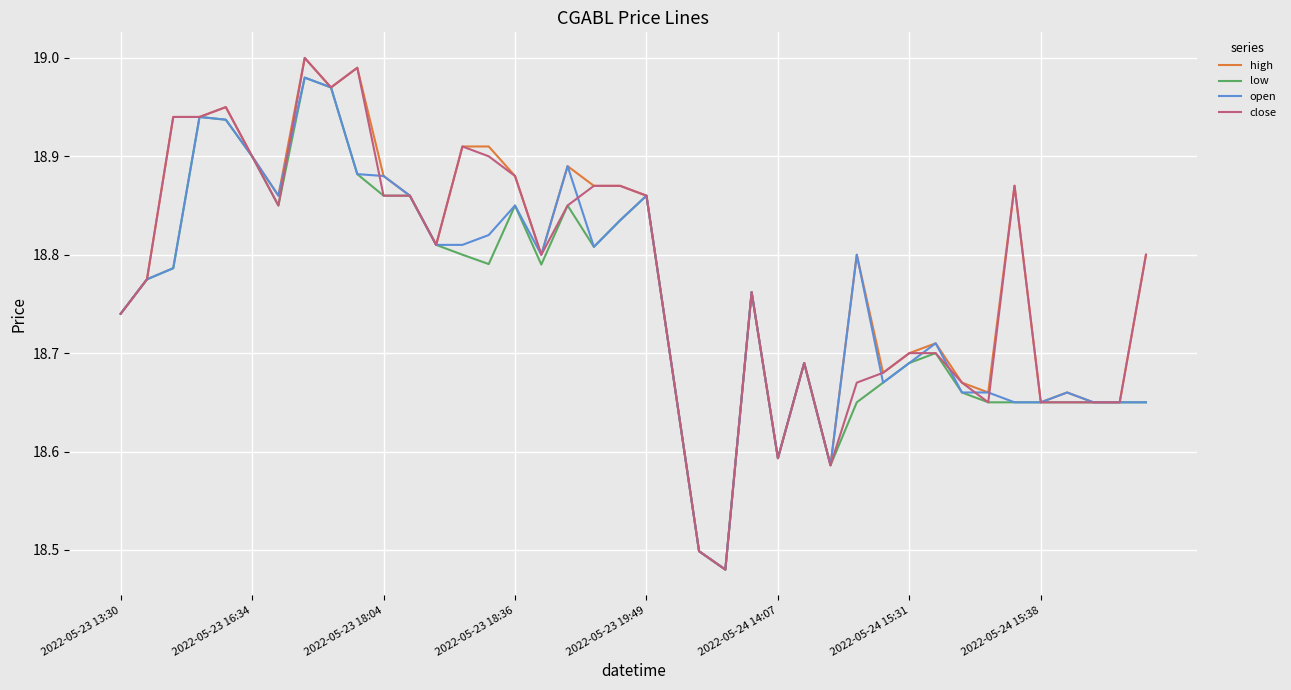

Which series has the largest range (max minus min)?

high